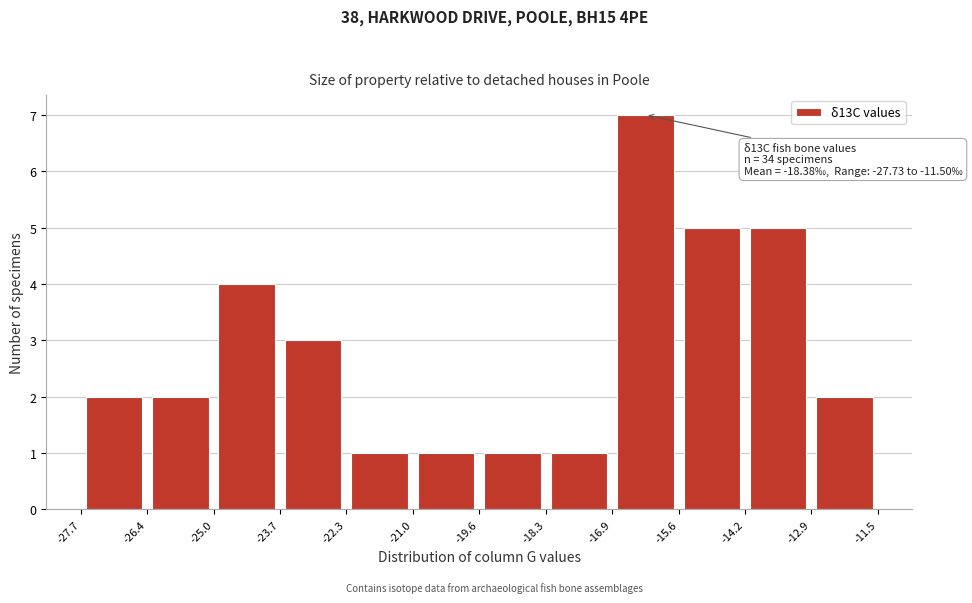

Over which range of the x-axis is the bar tallest?

-16.9 to -15.6